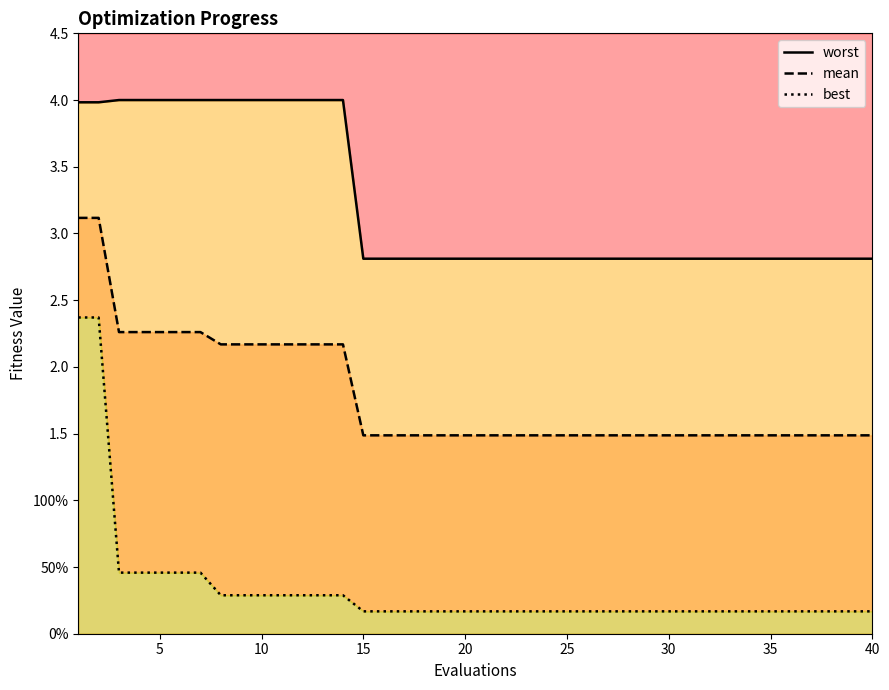

What is the value of the worst point at the 3rd from the left?

4.0